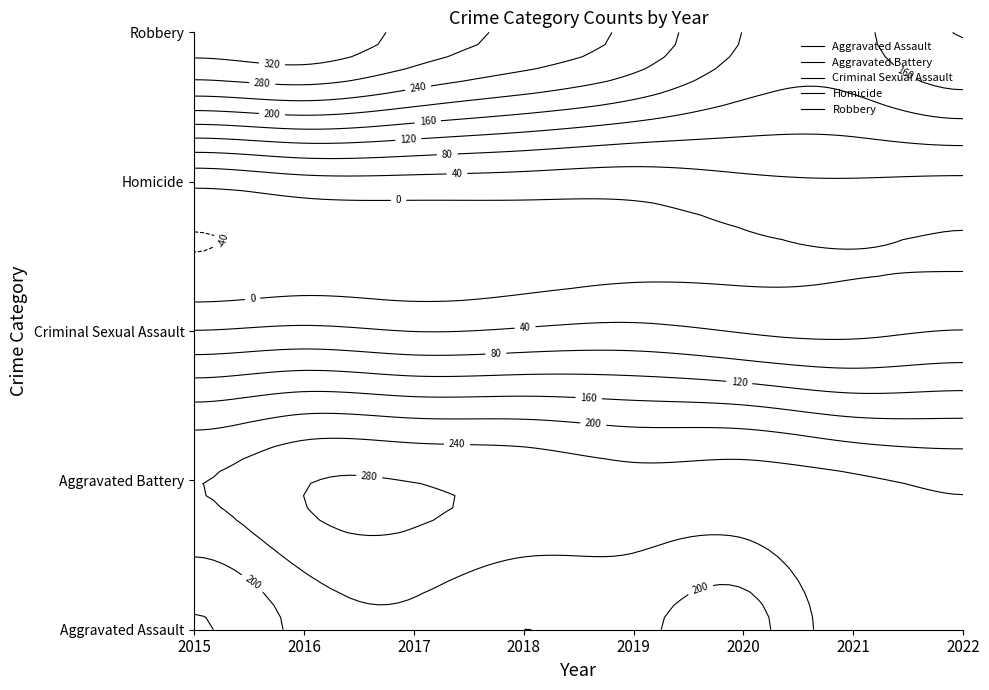

How many values in the Criminal Sexual Assault series are below 41?

3